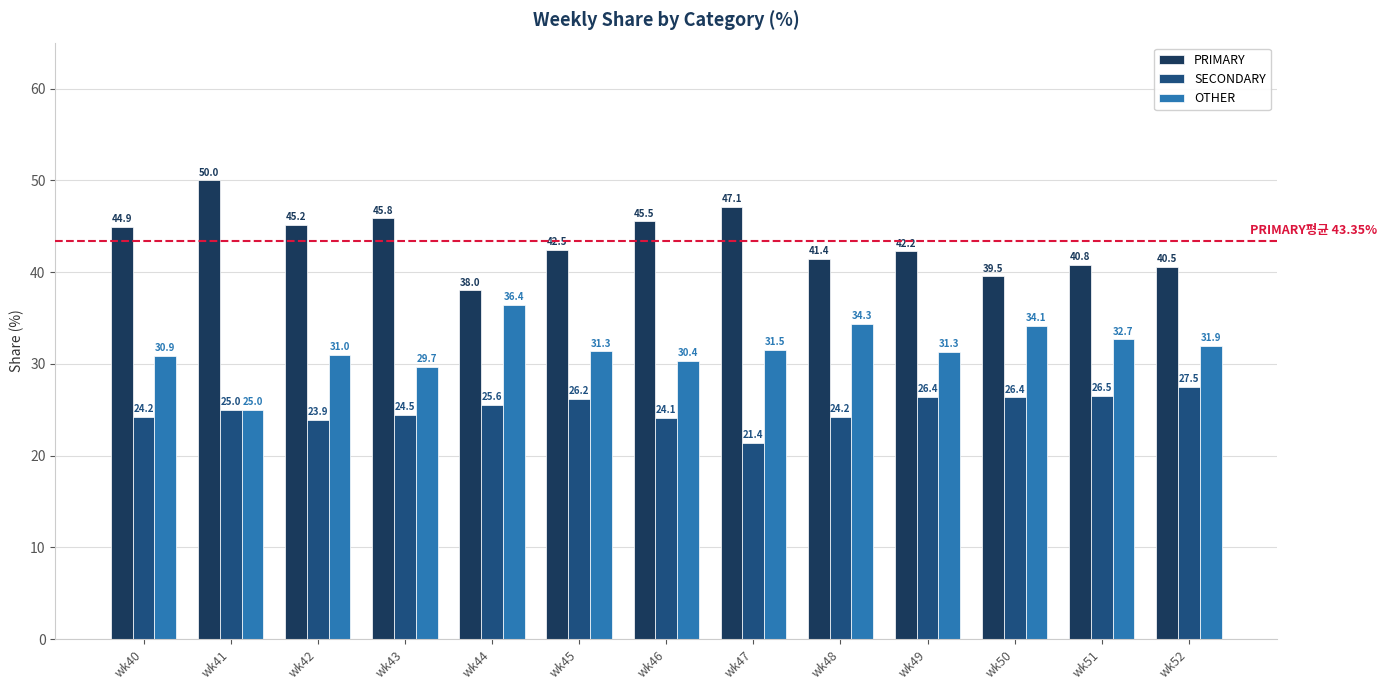

What is the value of the OTHER bar at the 12th from the left?

32.7